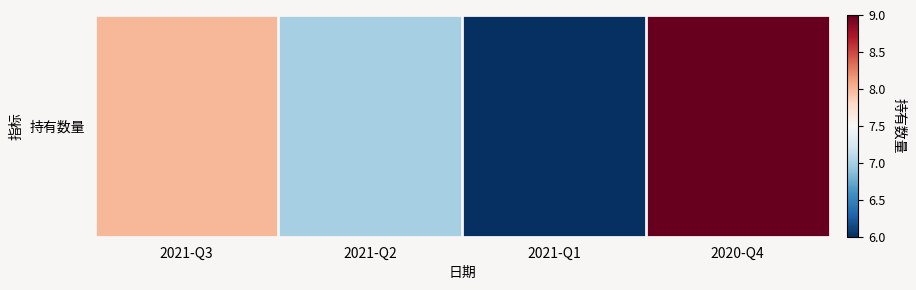

Approximately how many times larger is the value at 2020-Q4 compared to 2021-Q3?

1.1